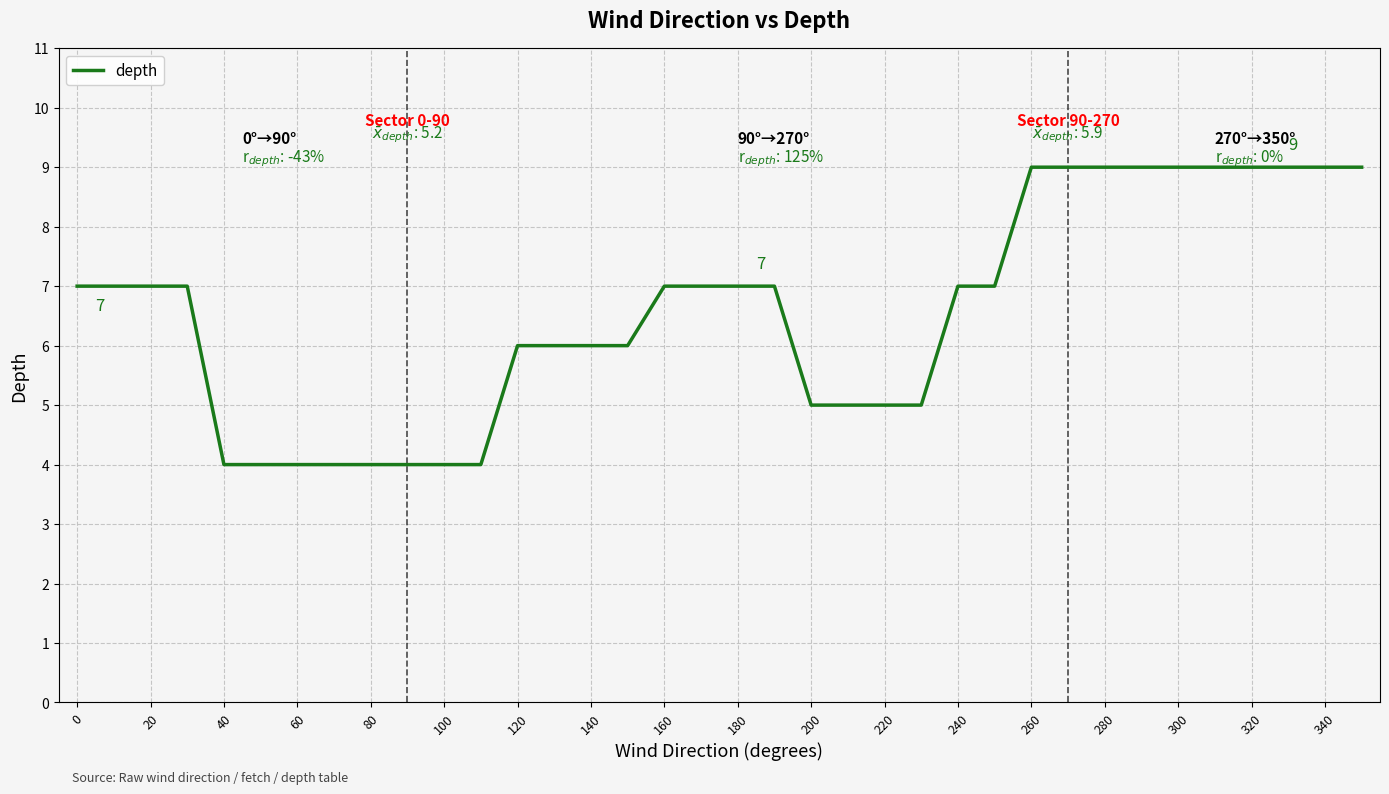

What is the maximum value shown in the chart?

9